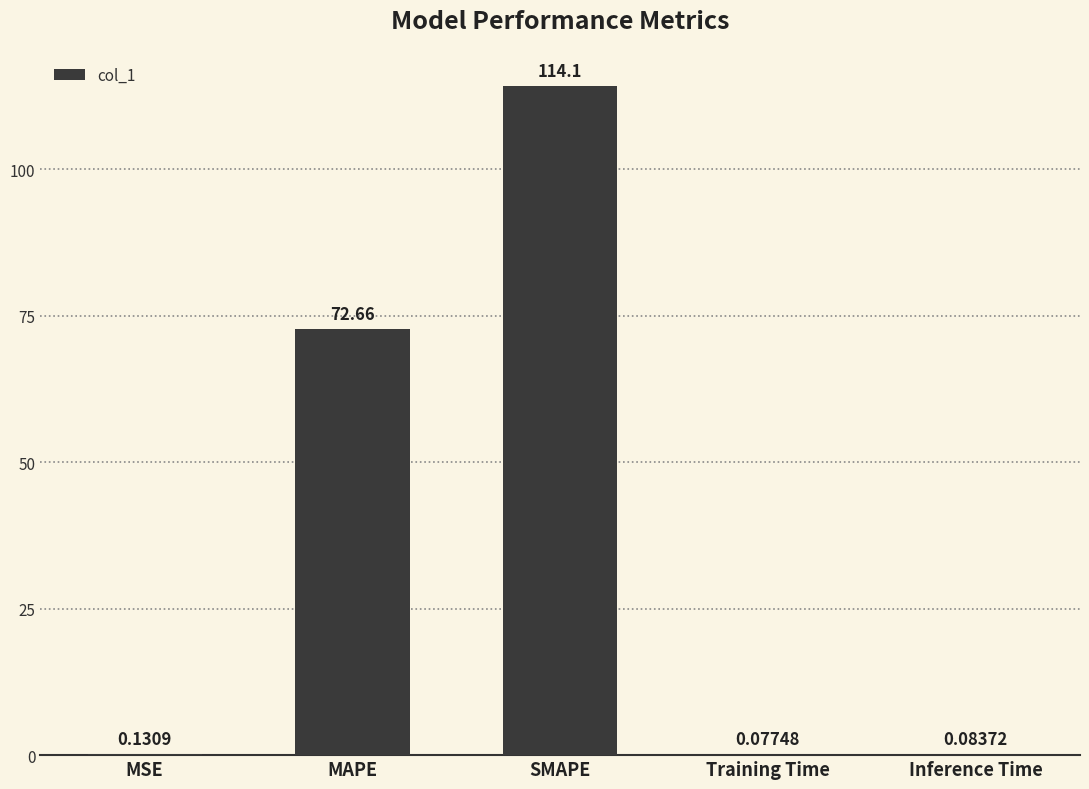

Read the value at MAPE.

72.7